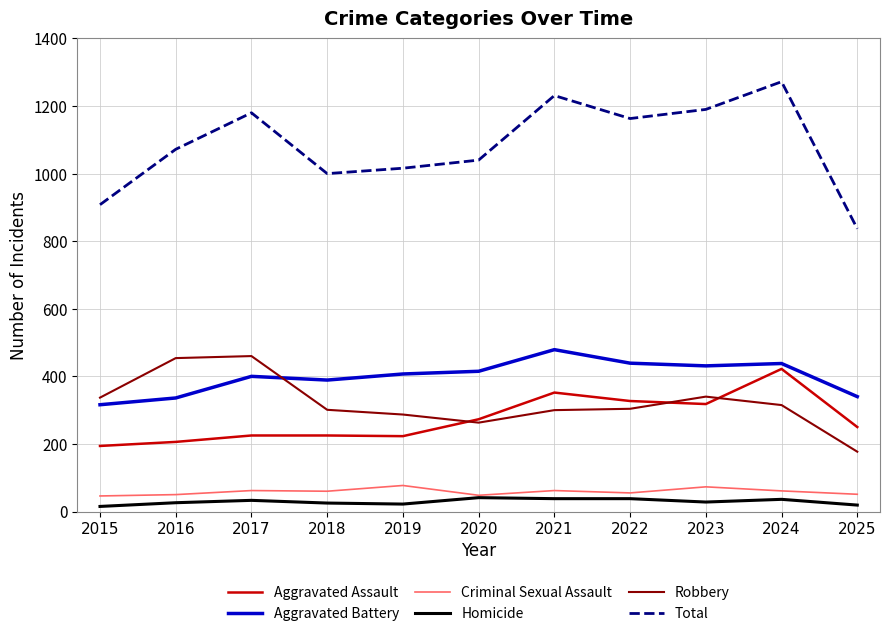

Is the value of Aggravated Battery at 2015 greater than the value of Homicide at 2021?

Yes